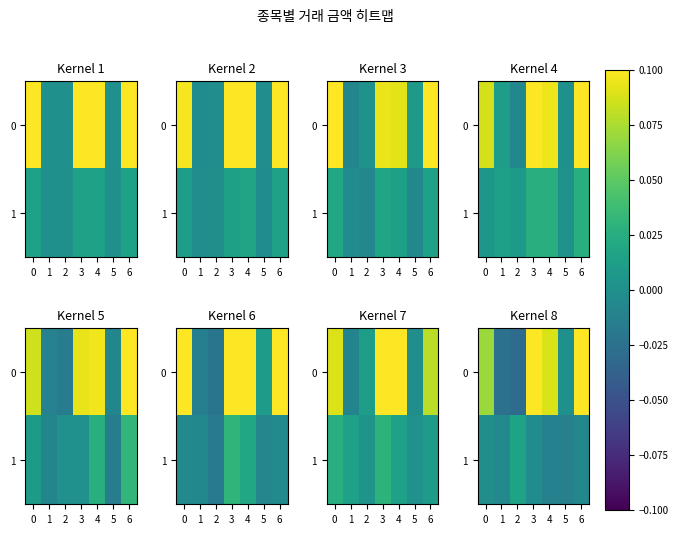

Rank the series by their average value, from lowest to highest.

1, 0